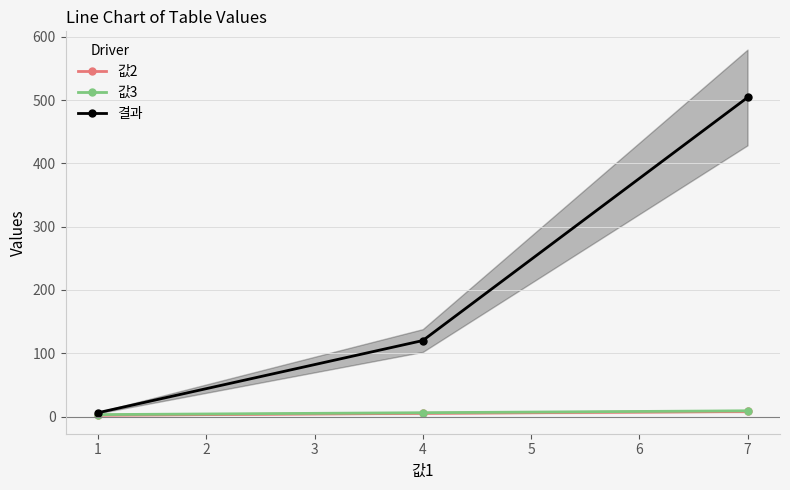

What is the difference between the maximum and minimum values in the 값2 series?

6